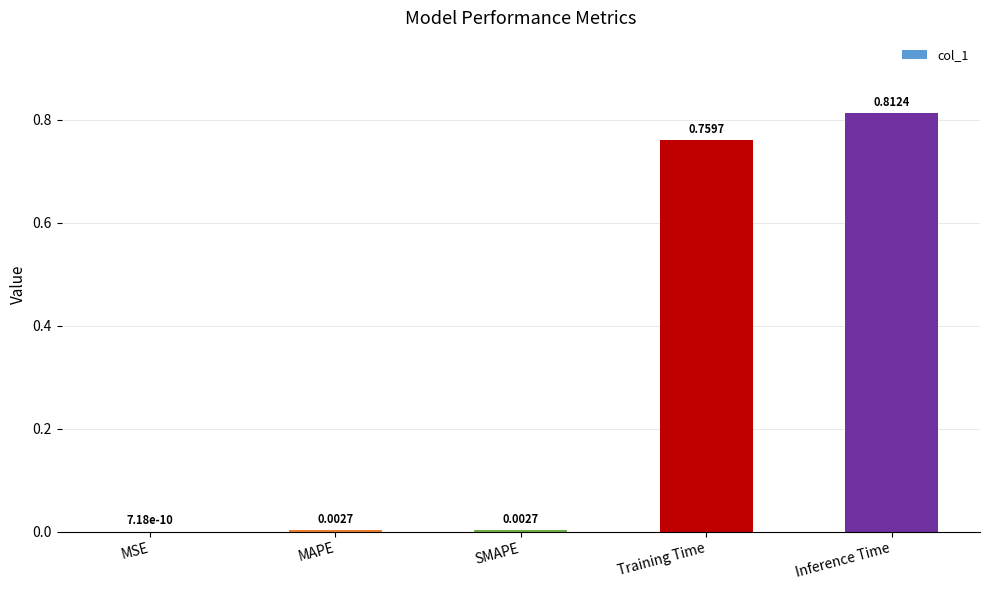

What is the sum of all values?

1.6